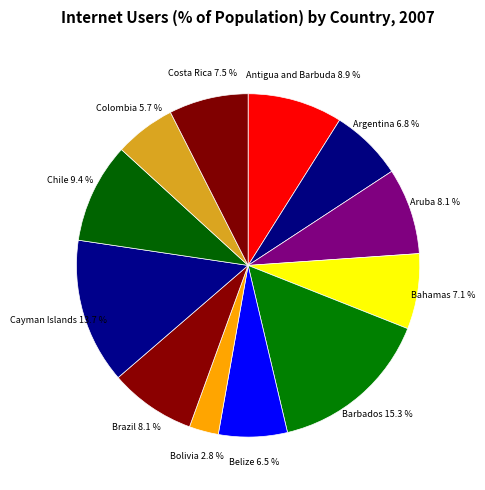

Approximately how many times larger is the value at Bolivia compared to Argentina?

0.4